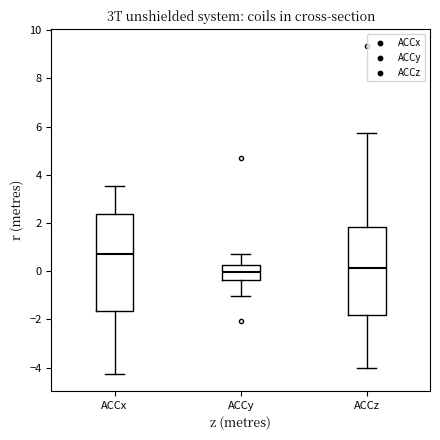

Comparing the boxes themselves (not the whiskers), which one is the tallest?

ACCx